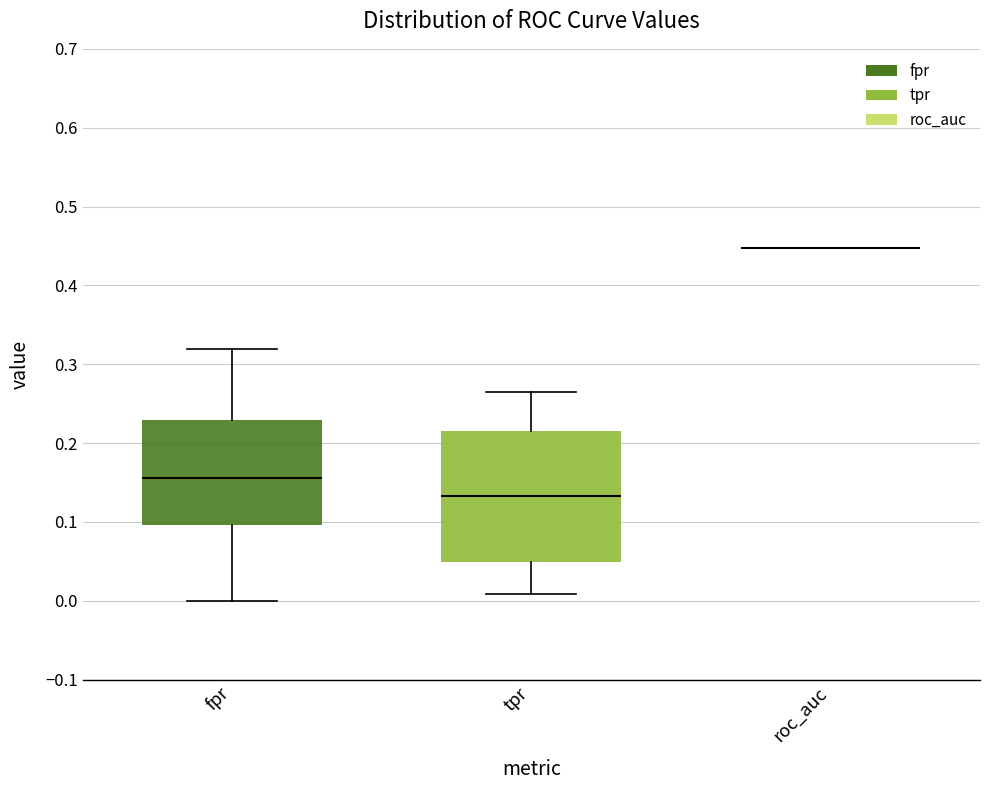

Which box is the tallest, from its lower edge to its upper edge?

tpr